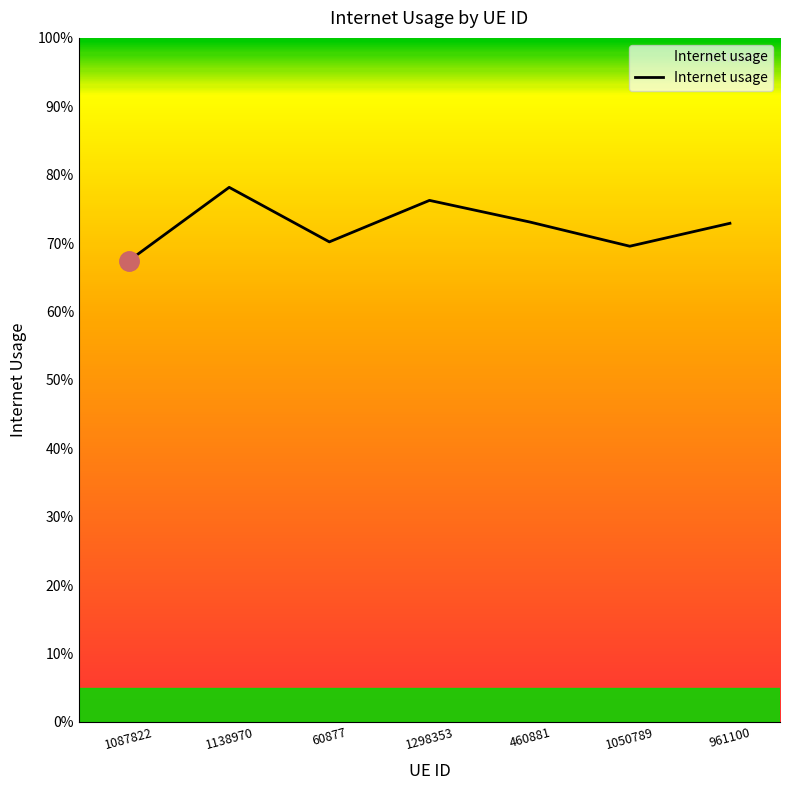

What is the difference between the maximum and minimum values?

0.1